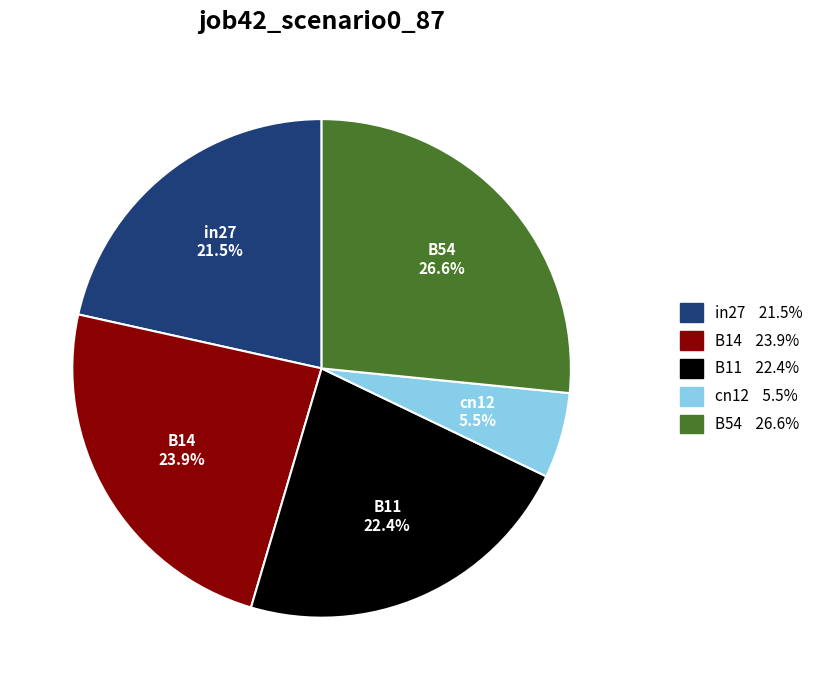

Is it true that B54 is 18% of the pie?

False